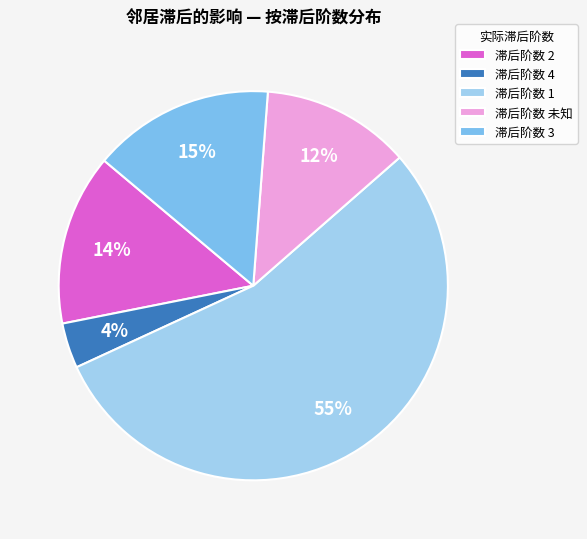

Which slice is the largest?

滞后阶数 1